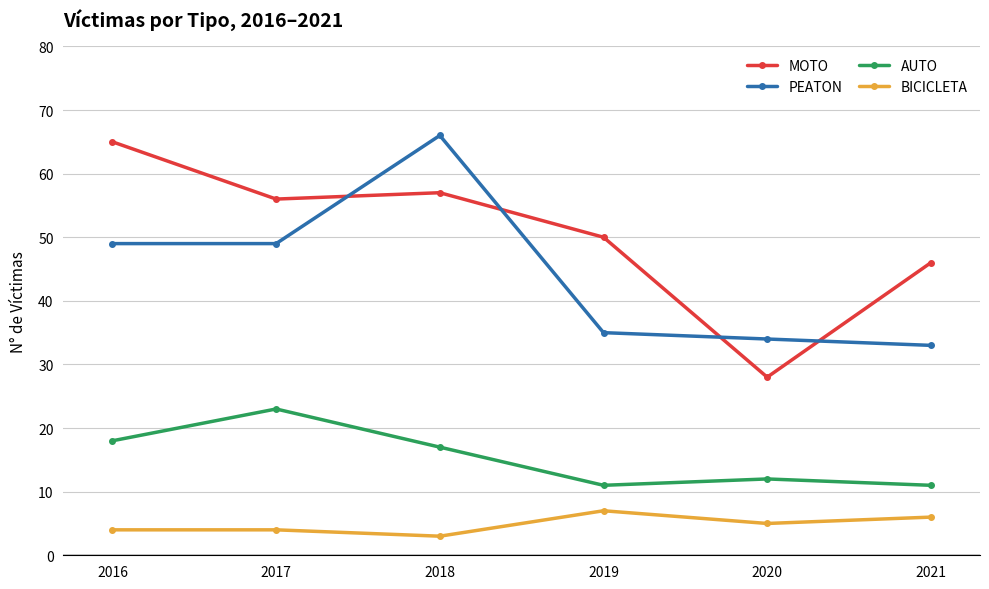

Reading left to right, what are all the values shown in this chart?

MOTO: 2016=65	2017=56	2018=57	2019=50	2020=28	2021=46
PEATON: 2016=49	2017=49	2018=66	2019=35	2020=34	2021=33
AUTO: 2016=18	2017=23	2018=17	2019=11	2020=12	2021=11
BICICLETA: 2016=4	2017=4	2018=3	2019=7	2020=5	2021=6